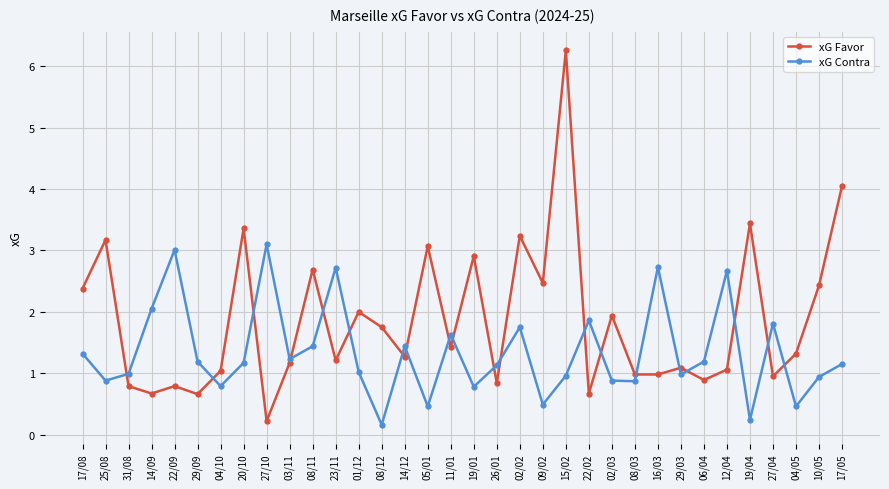

At which label does xG Favor reach its peak?

15/02